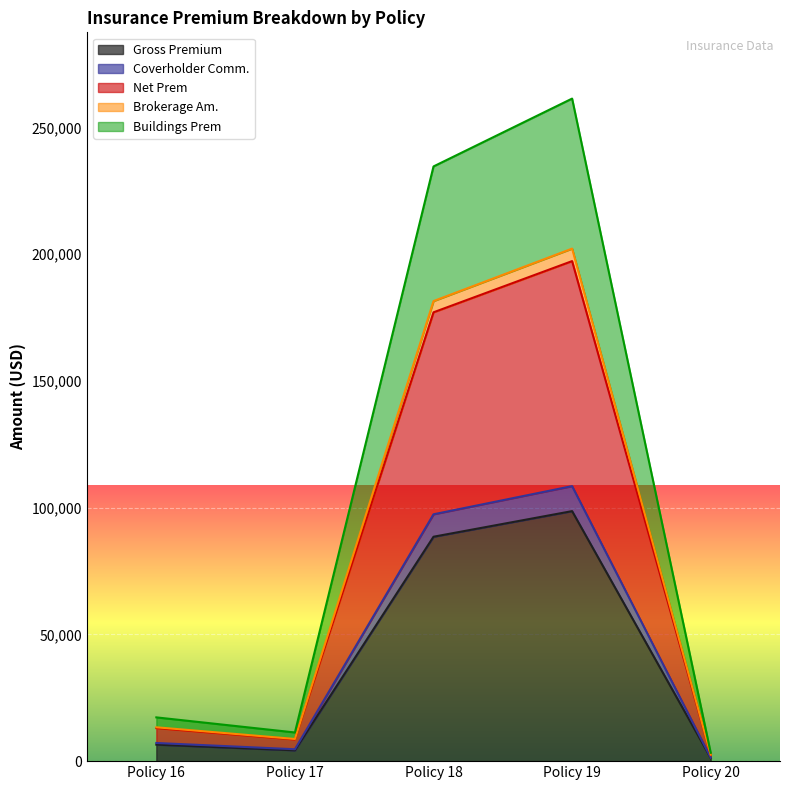

Which label corresponds to the smallest value in the chart?

Policy 20